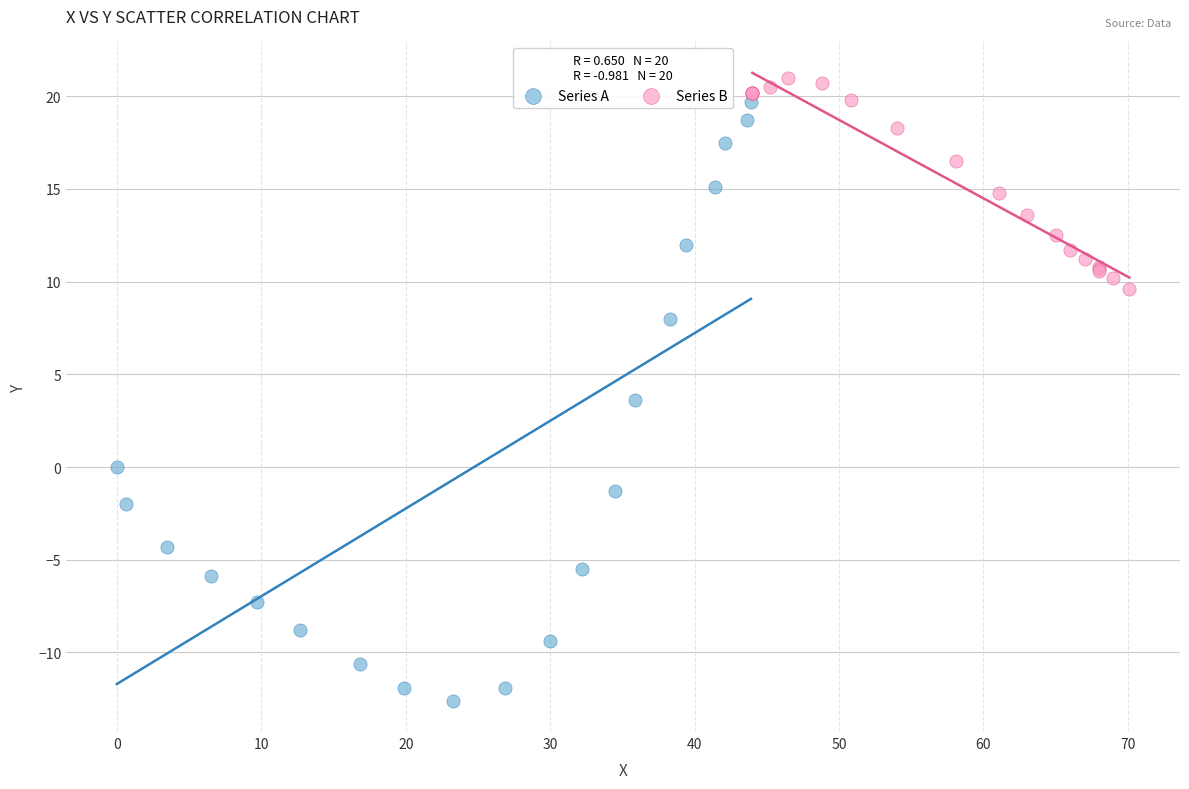

Which series has the largest Y range (max minus min)?

Series A